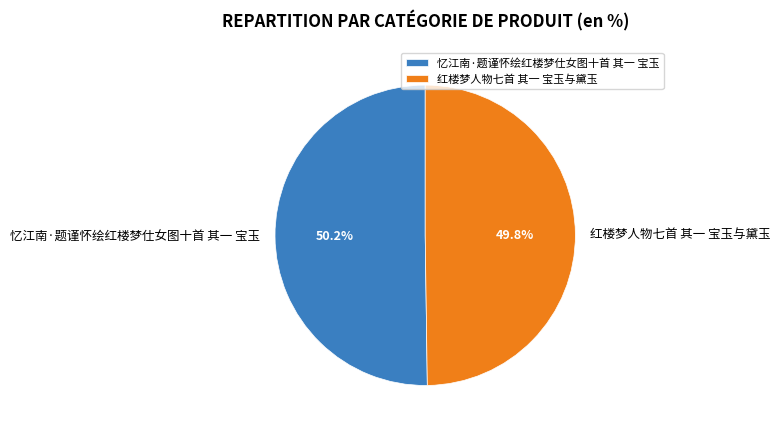

What percentage is the 忆江南·题谨怀绘红楼梦仕女图十首 其一 宝玉 slice, to the nearest percent?

50%